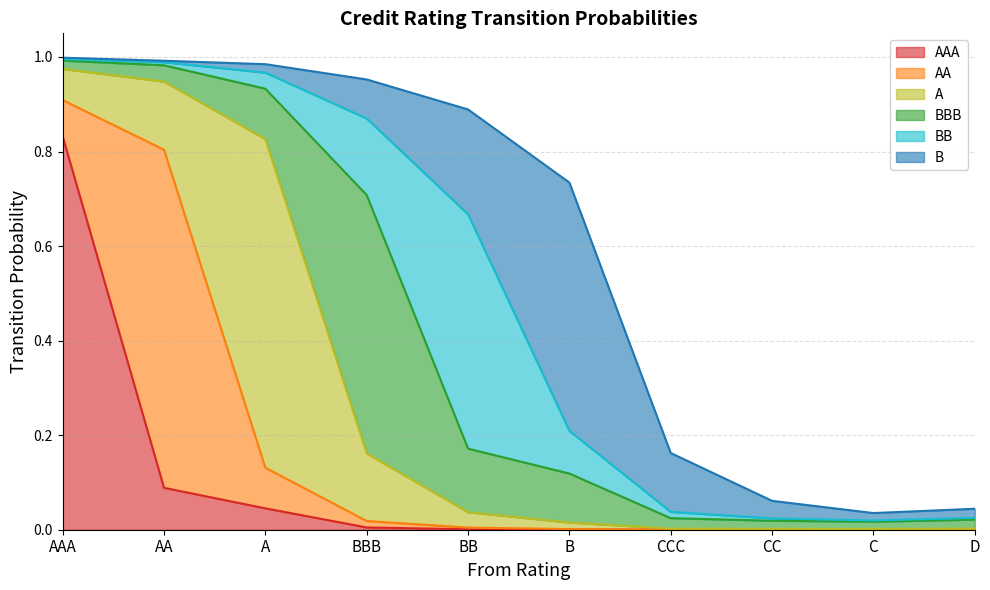

What is the greatest value displayed?

0.8